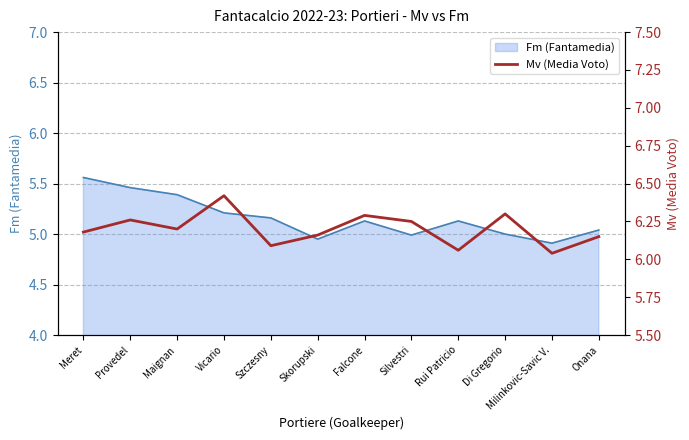

The value of Fm (Fantamedia) at Milinkovic-Savic V. is 7.2. True or false?

False